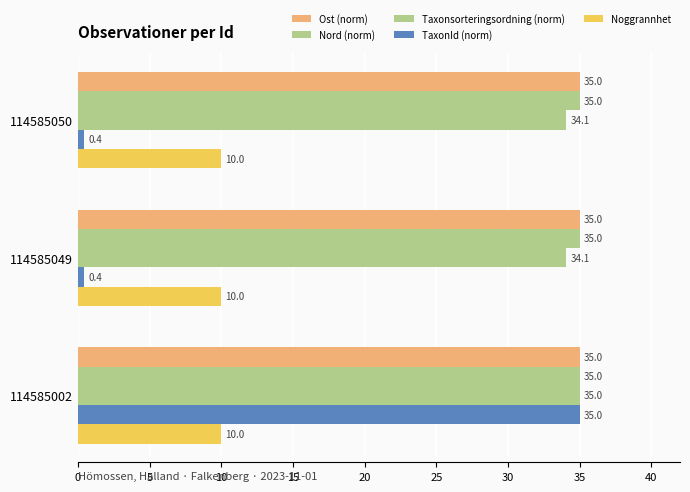

Which series has the widest spread of values?

TaxonId (norm)